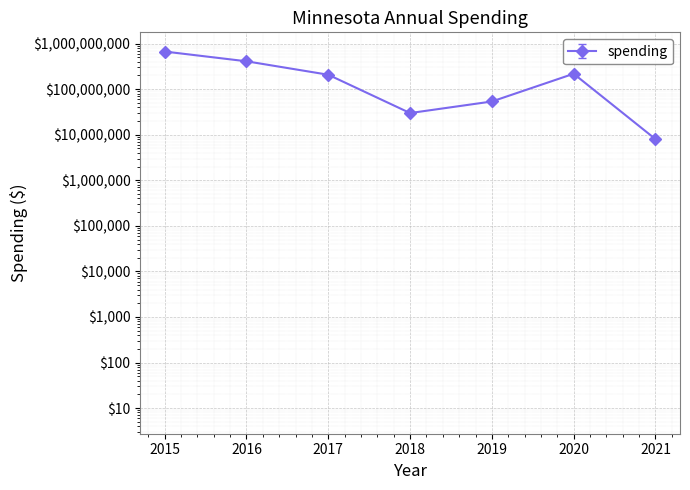

Rank the categories by value from highest to lowest.

2015, 2016, 2020, 2017, 2019, 2018, 2021